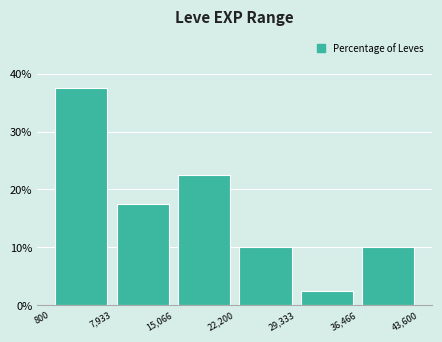

Reading left to right, list every bar in this chart as the range it spans on the x-axis followed by its height. The values are not printed on the chart, so give them approximately, as read against the axis.

800 to 7,933: 38
7,933 to 15,066: 18
15,066 to 22,200: 23
22,200 to 29,333: 10
29,333 to 36,466: 3
36,466 to 43,600: 10